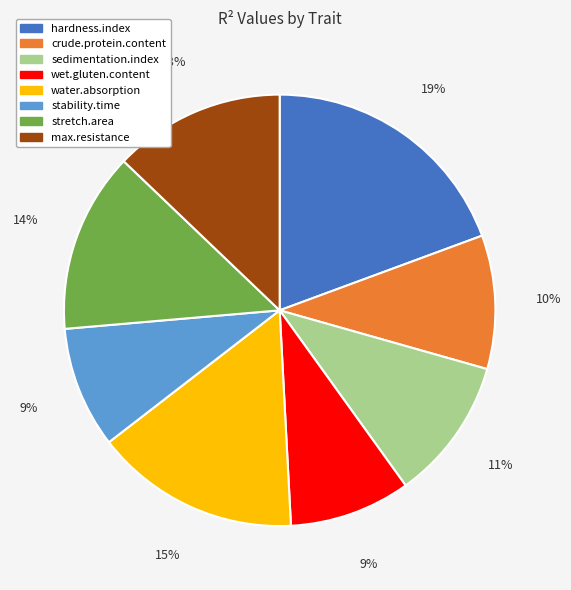

How many segments does this pie chart have?

8